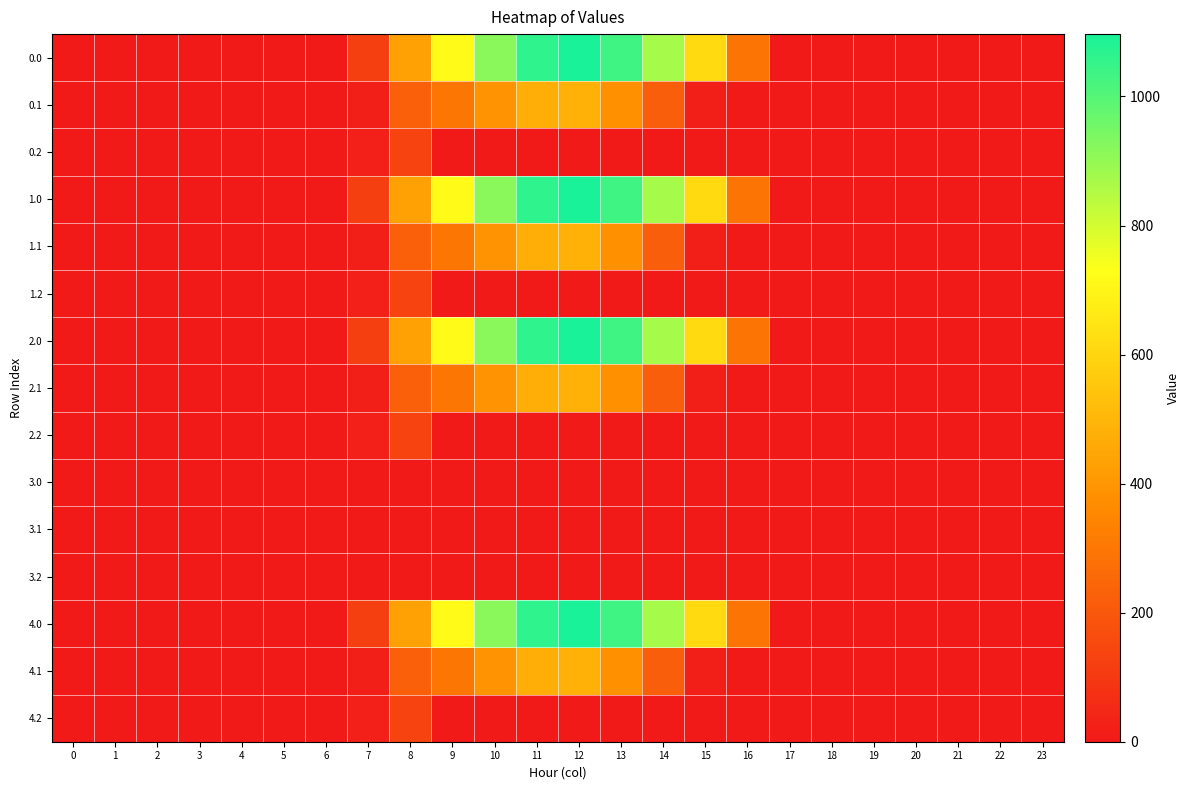

Rank the series at 7 from lowest to highest value.

3.0, 3.1, 3.2, 0.1, 1.1, 2.1, 4.1, 0.2, 1.2, 2.2, 4.2, 0.0, 1.0, 2.0, 4.0